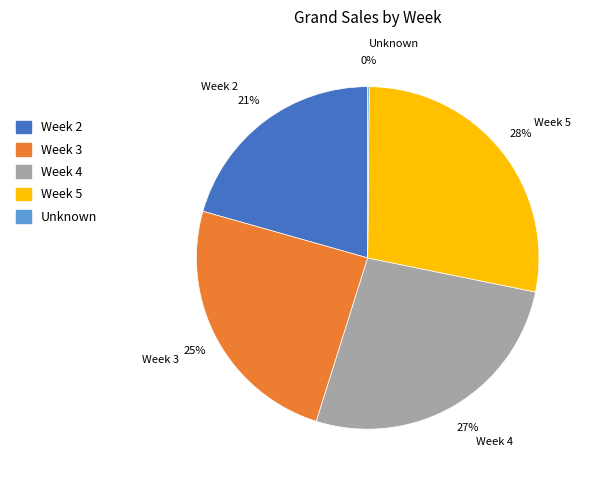

Is the sum of Week 2 and Week 3 greater than half?

No